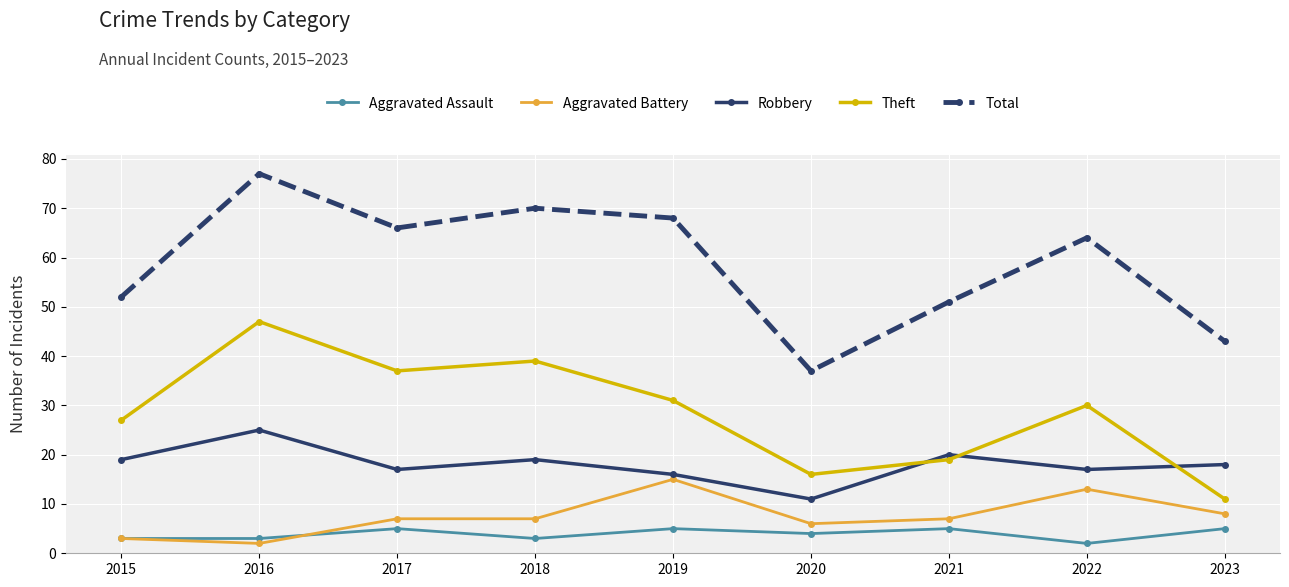

Which category has the lowest value in the Aggravated Assault series?

2022